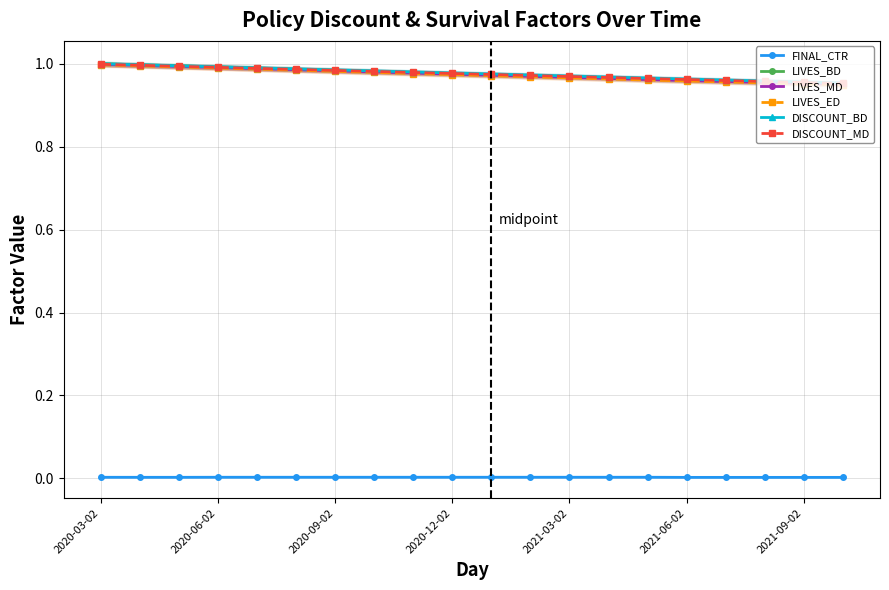

Does the chart have visible grid lines?

Yes